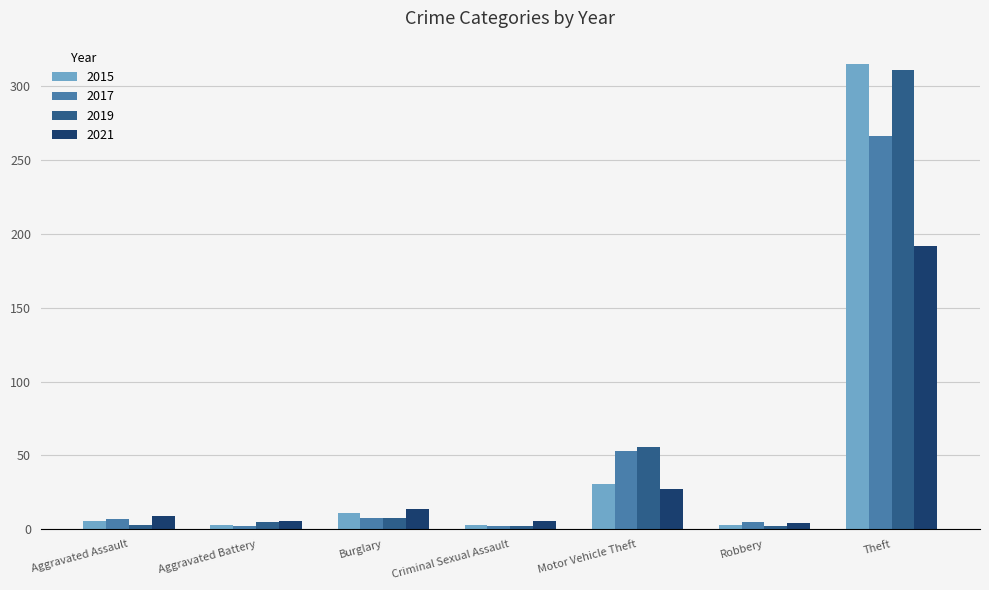

Which series changed the most between Robbery and Theft?

2015